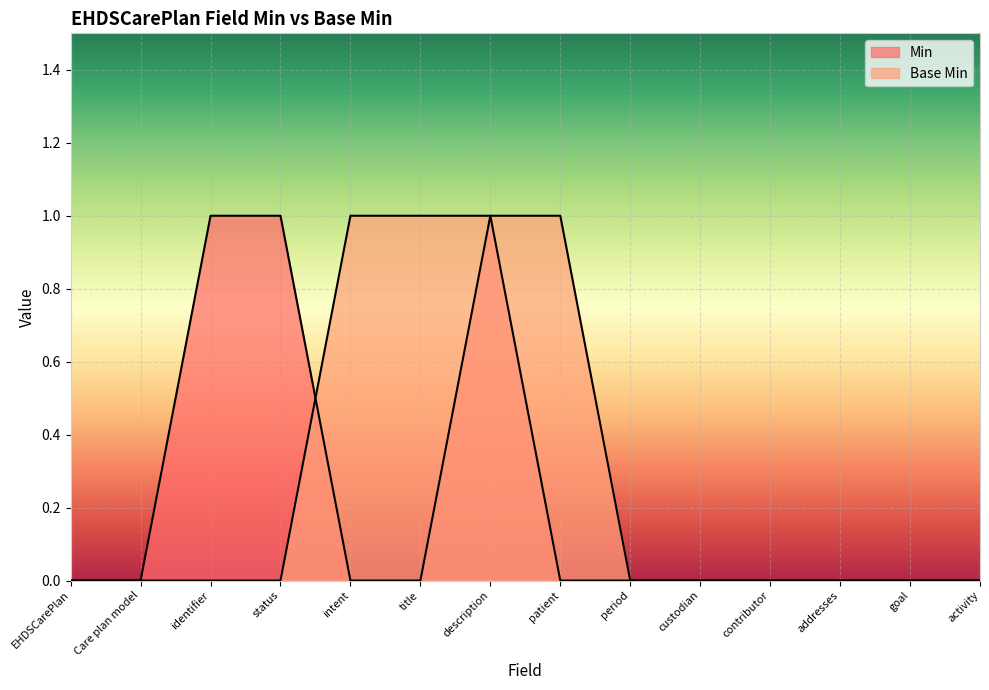

Where is Base Min nearest to the value 0?

EHDSCarePlan